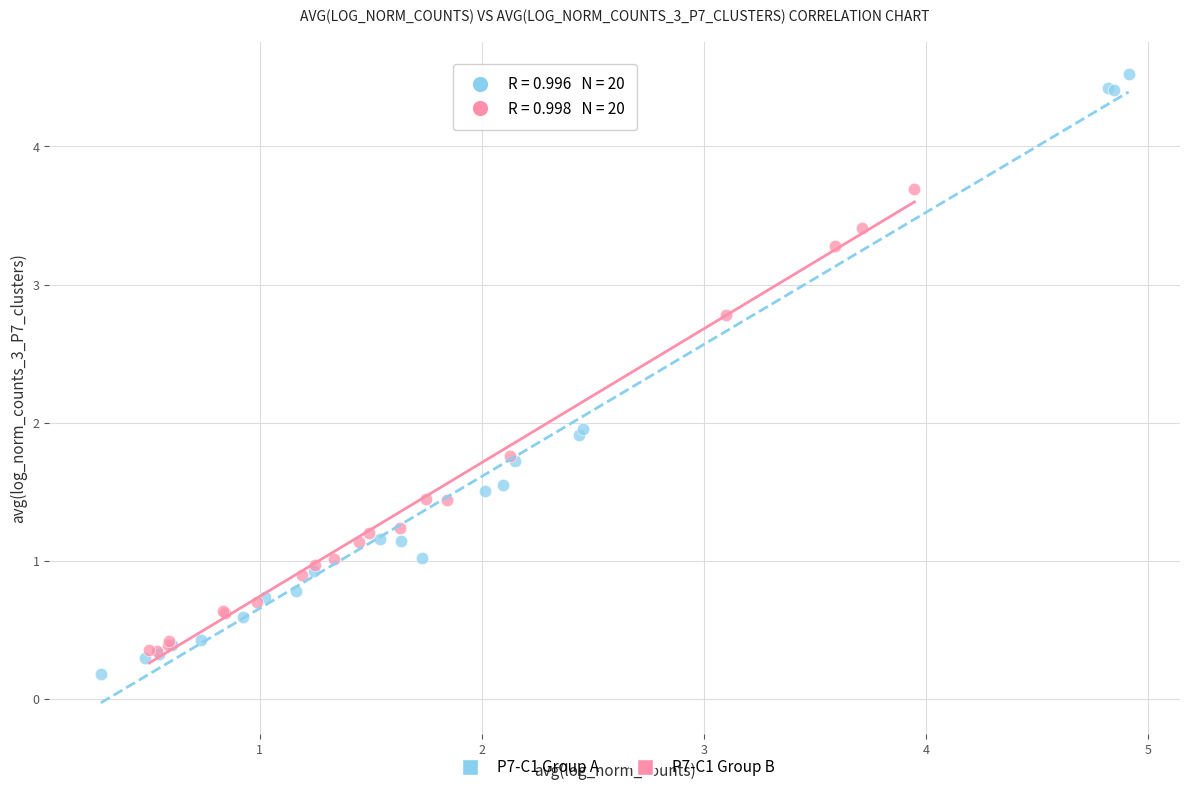

What are all the series names shown in the legend?

P7-C1 Group A, P7-C1 Group B